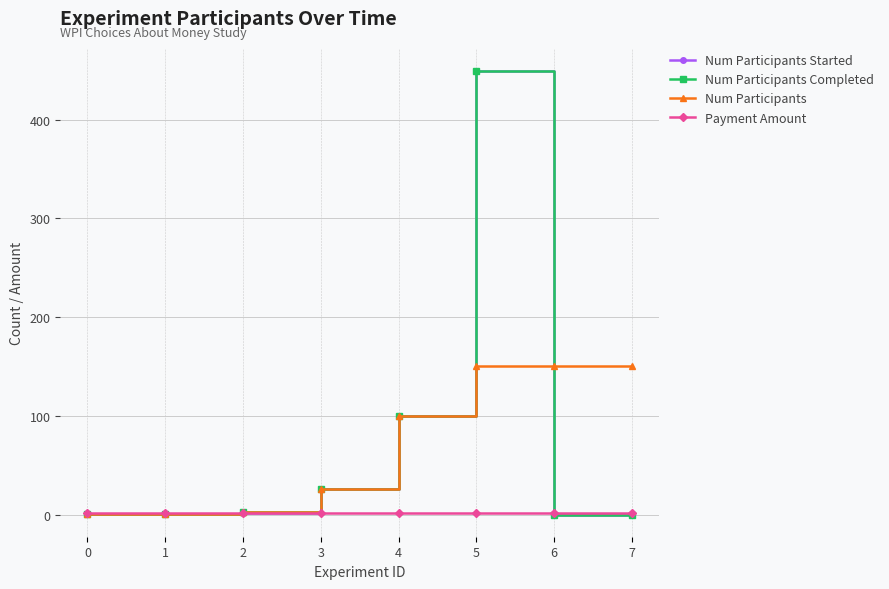

True or false: Num Participants Started has more than 2 points higher than both neighbors.

False